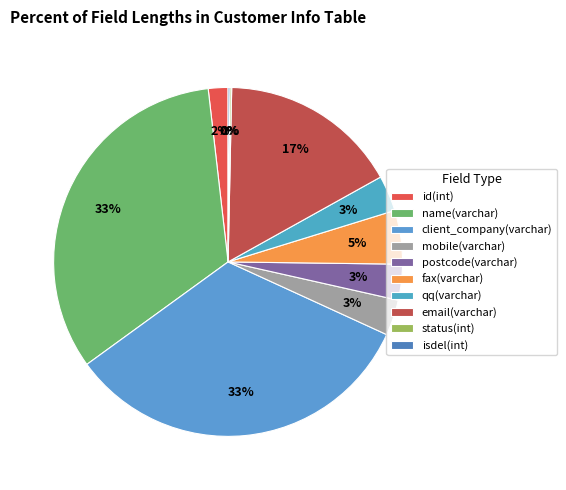

Is there a majority slice in this chart?

No